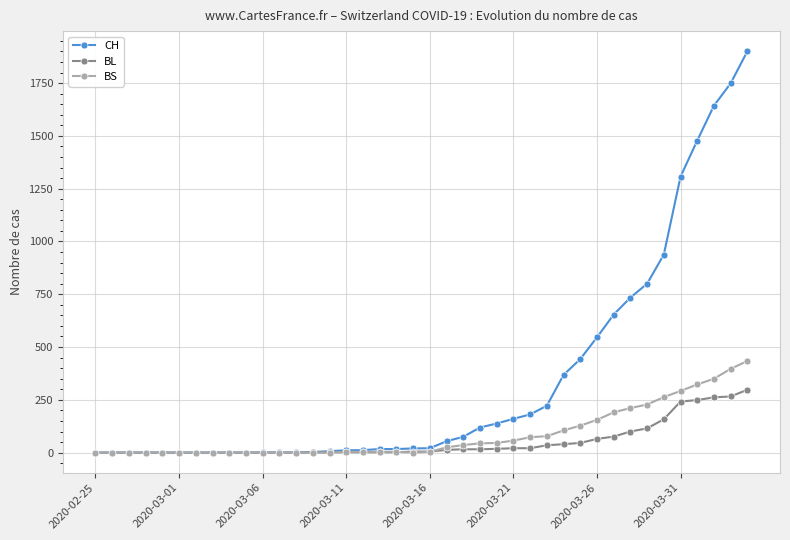

List the series in order of their peak value, highest first.

CH, BS, BL